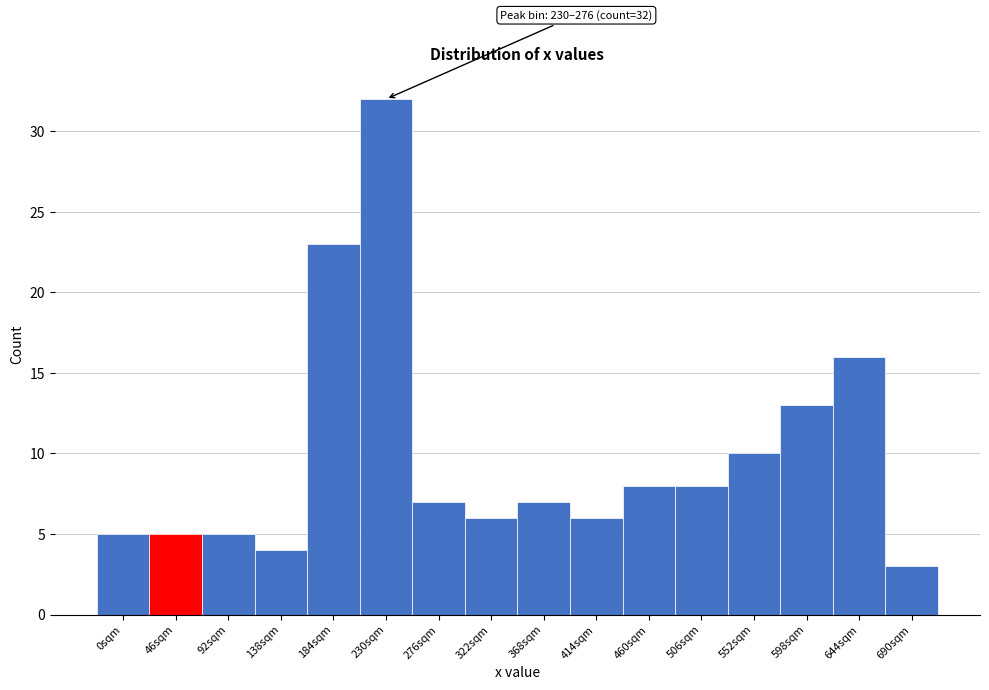

Reading left to right, transcribe all the data shown in this chart.

5	5	5	4	23	32	7	6	7	6	8	8	10	13	16	3